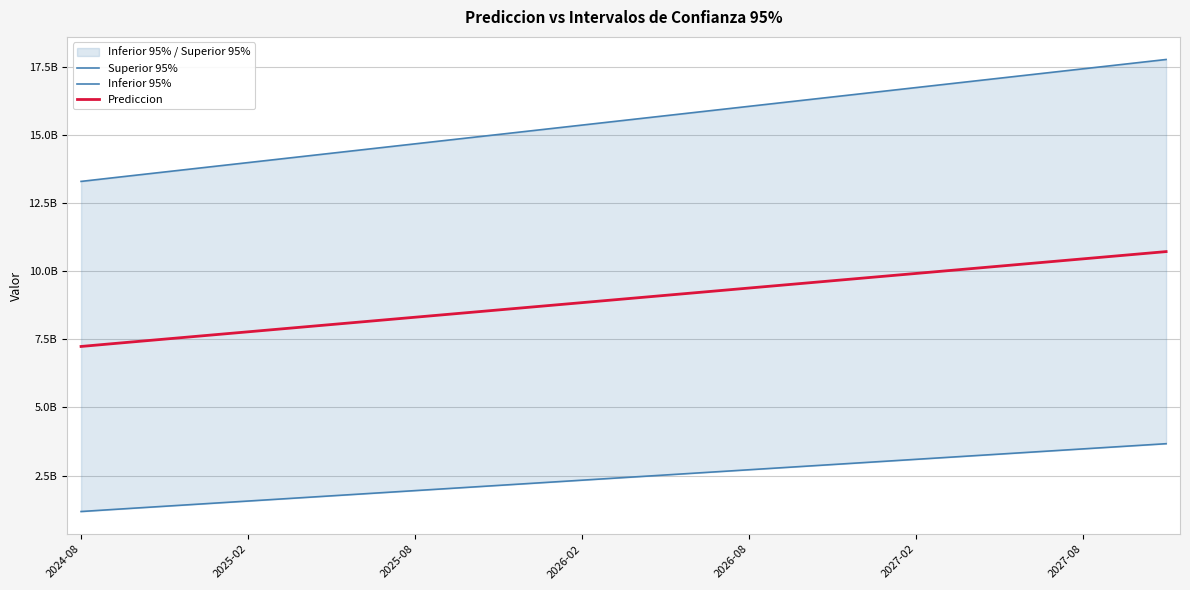

At 26, list the series in order from largest to smallest.

Superior 95%, Prediccion, Inferior 95%